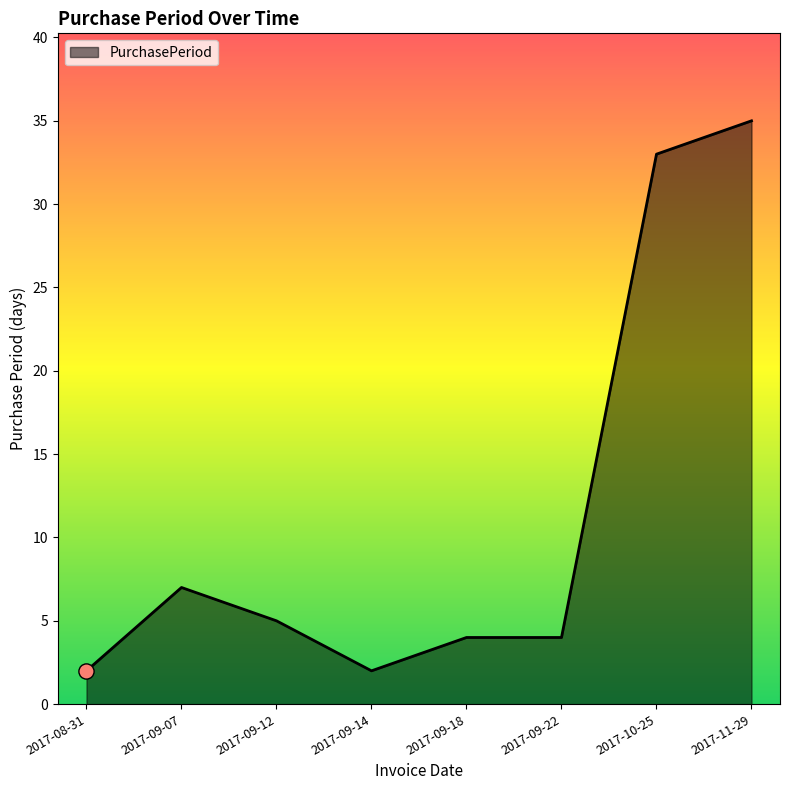

What is the ratio of the value at 2017-09-14 to the value at 2017-10-25?

0.1